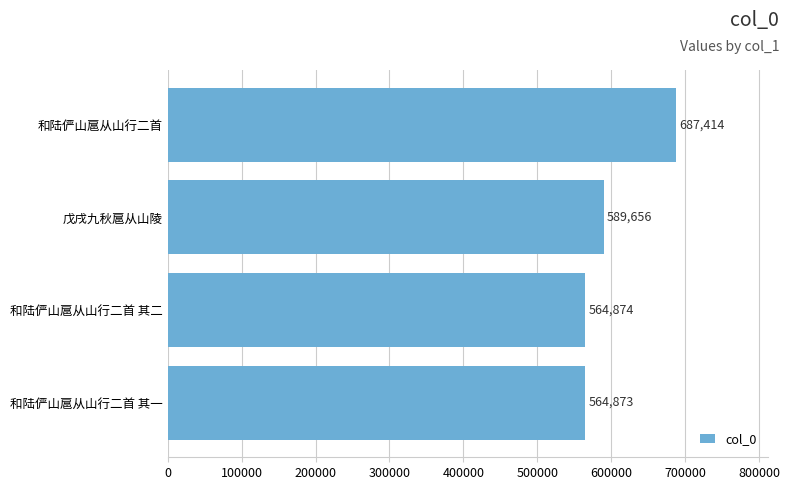

At which category does the chart reach its peak across all series?

和陆俨山扈从山行二首